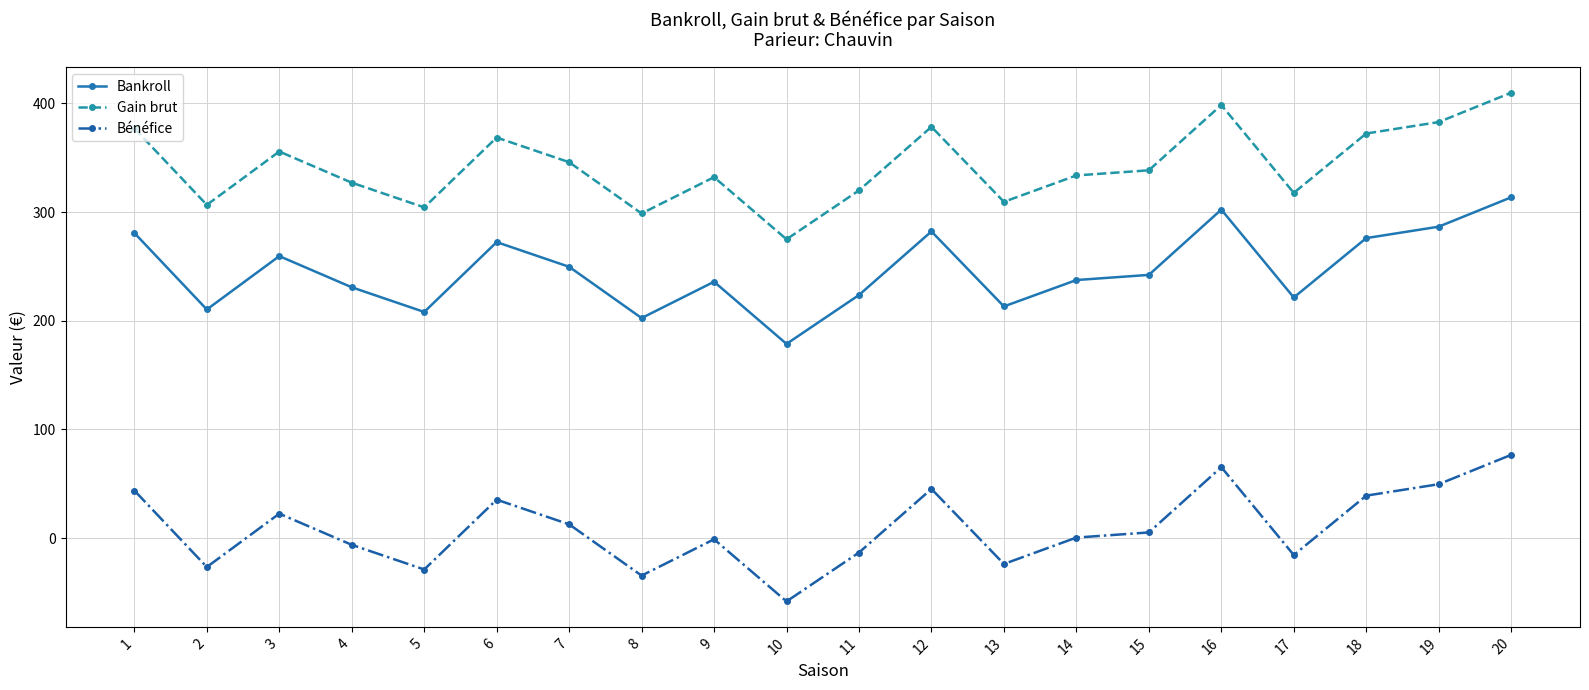

What are all the series names shown in the legend?

Bankroll, Gain brut, Bénéfice